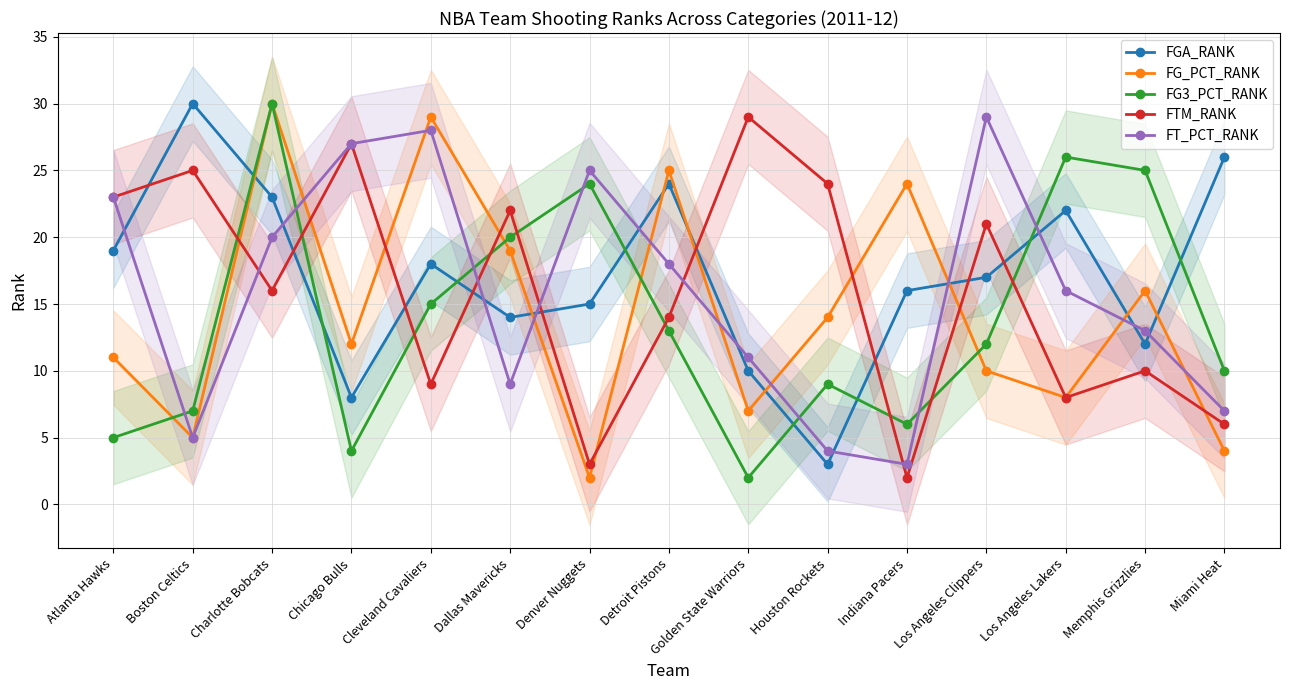

What is the total value across all series at Los Angeles Clippers?

89